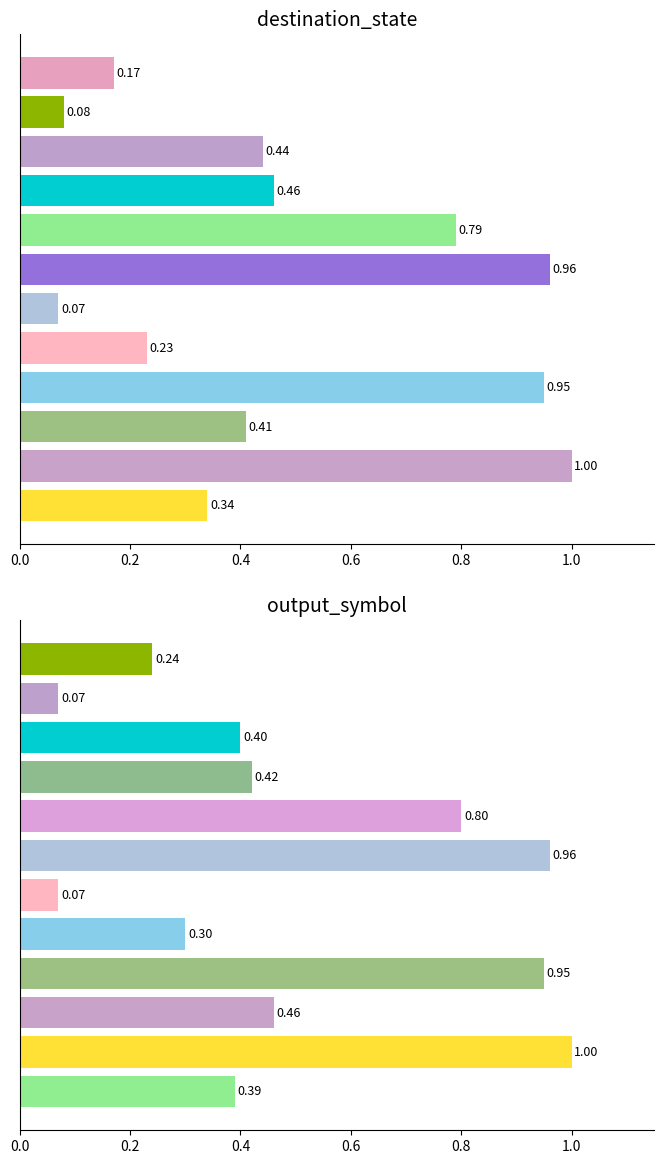

What is the minimum value shown in the chart?

0.1